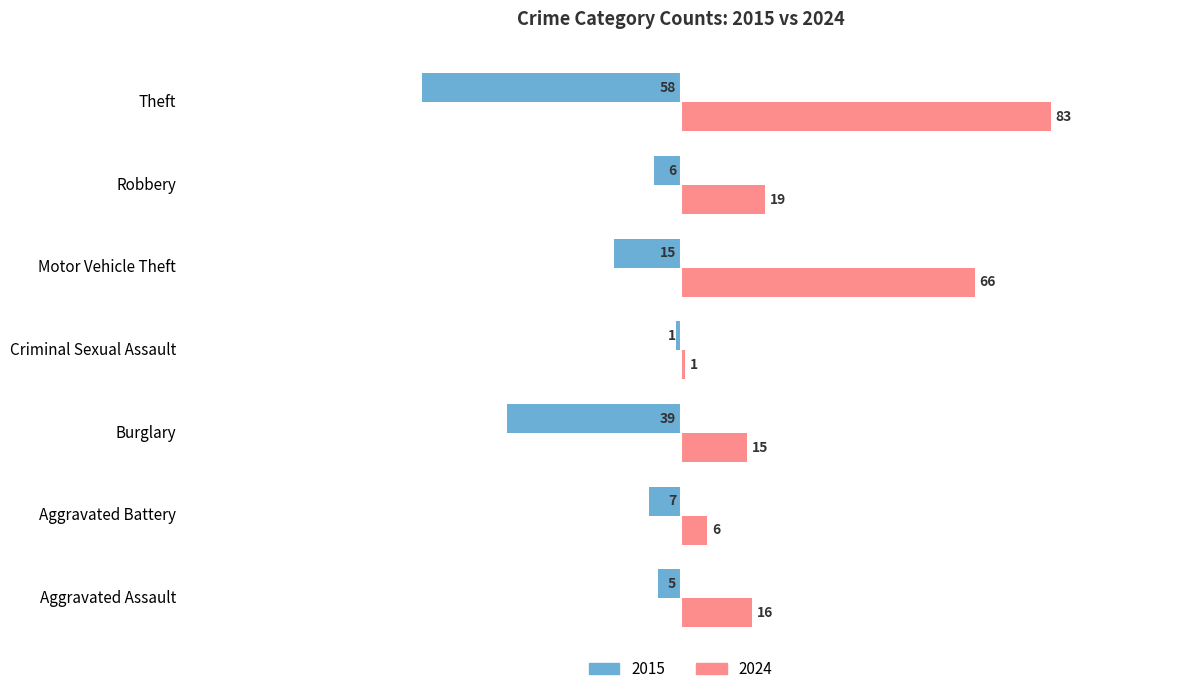

At Burglary, list the series in order from largest to smallest.

2024, 2015